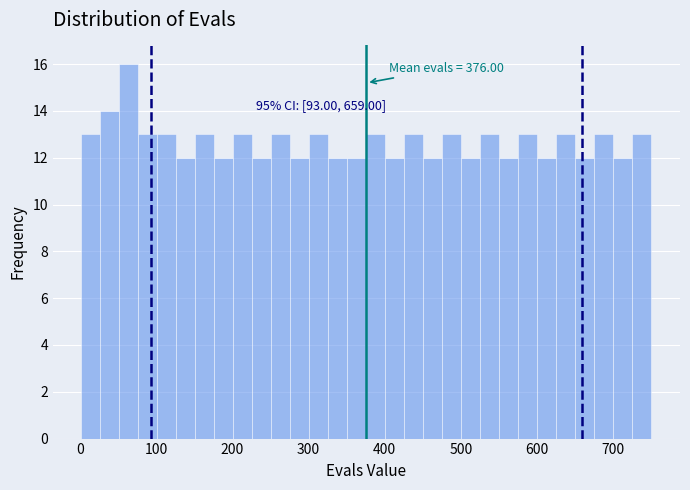

Read against the x-axis, roughly where is the centre of the tallest bar?

60